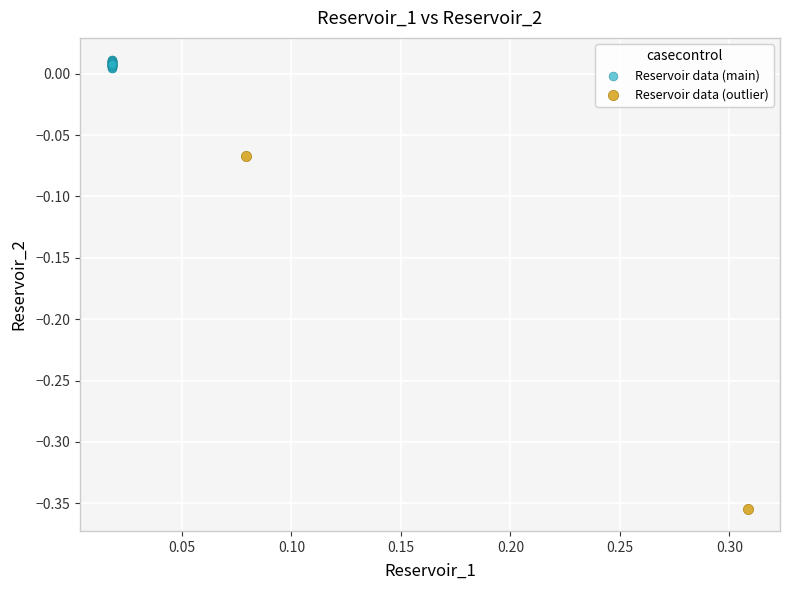

What are all the series names shown in the legend?

Reservoir data (main), Reservoir data (outlier)